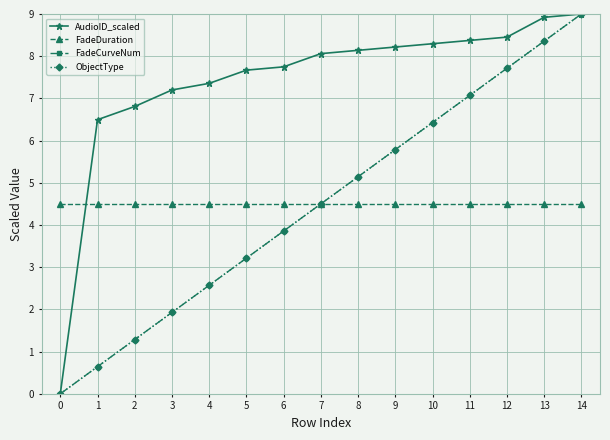

What is the value of the FadeCurveNum point at the 7th from the left?

3.9